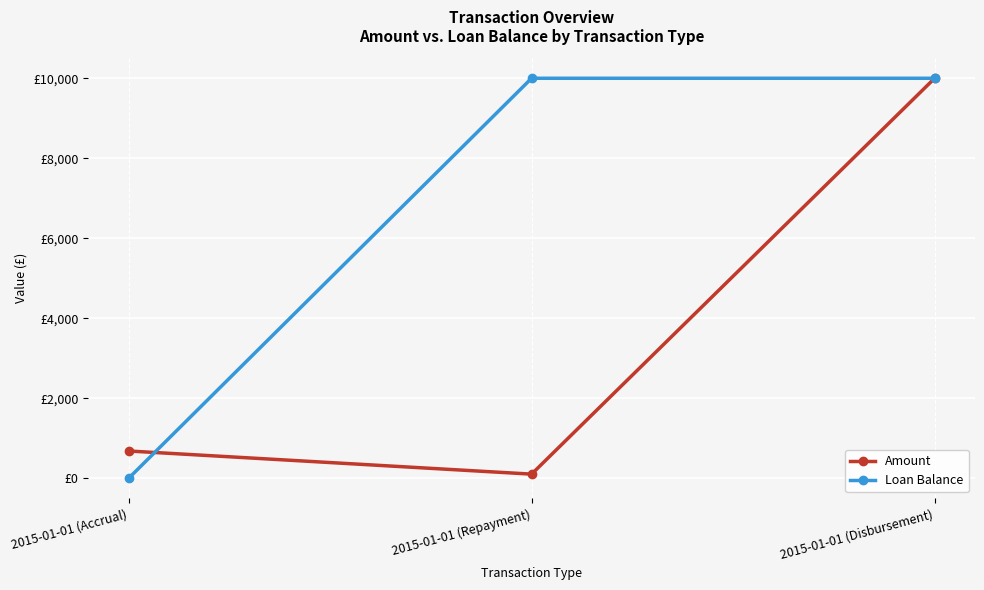

The Amount series shows 139.8 at 2015-01-01 (Repayment). True or false?

False